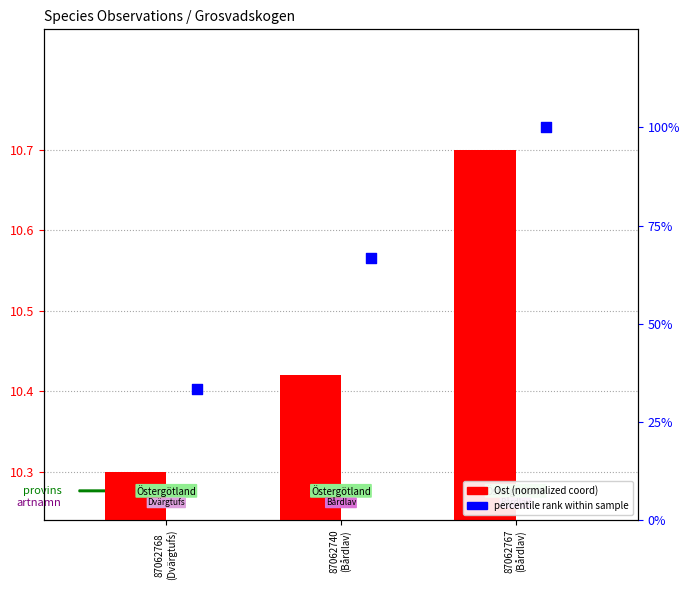

Is the value of percentile rank within sample at 87062740
(Bårdlav) greater than the value of Ost (normalized) at 87062768
(Dvärgtufs)?

Yes